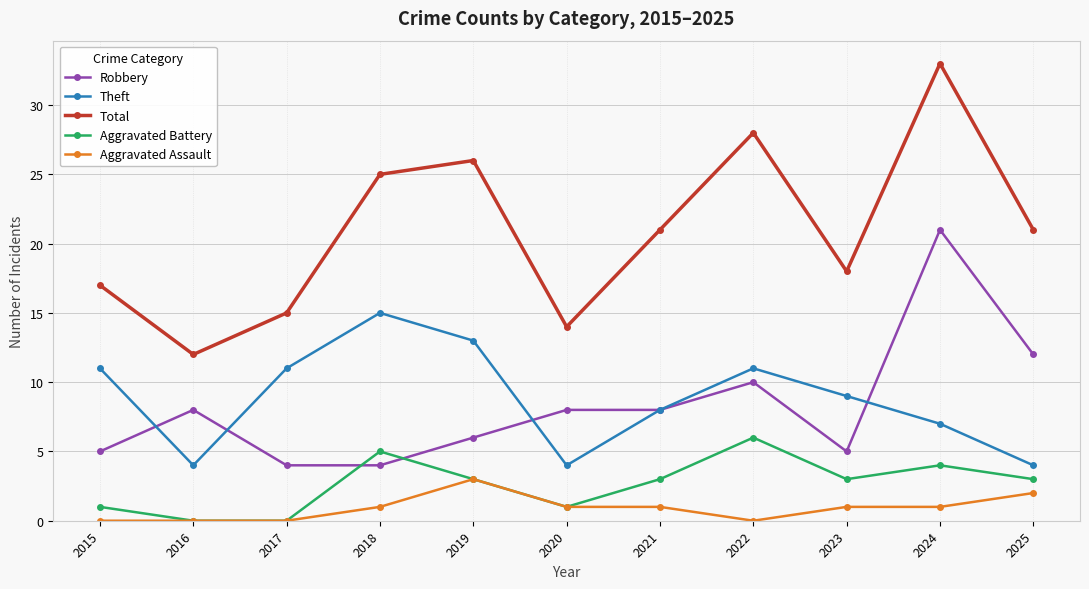

At how many categories does at least one series exceed 20?

6